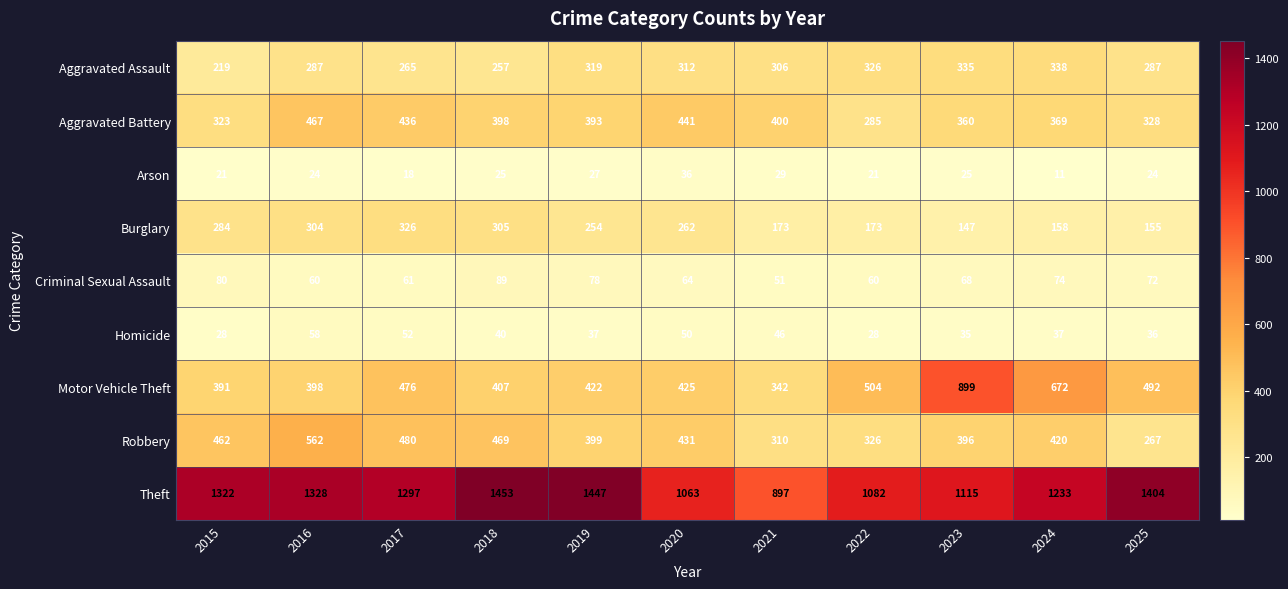

Where is Theft nearest to the value 1175?

2024